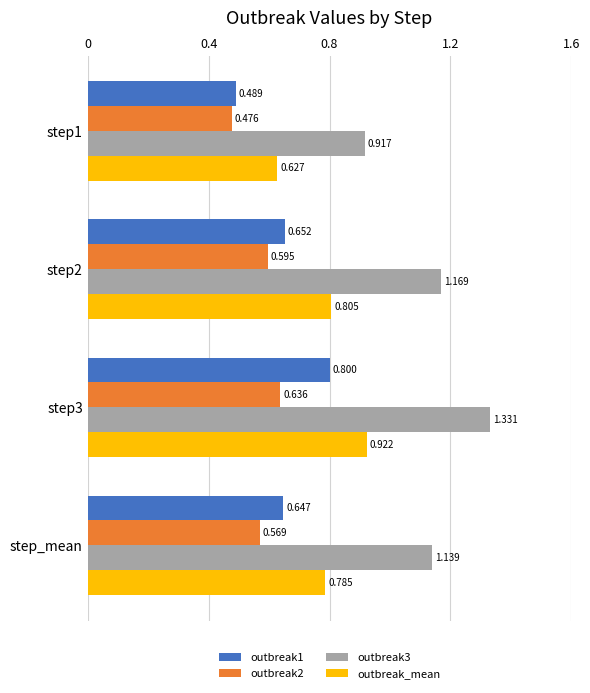

Is the value of outbreak2 at step1 greater than the value of outbreak1 at step3?

No